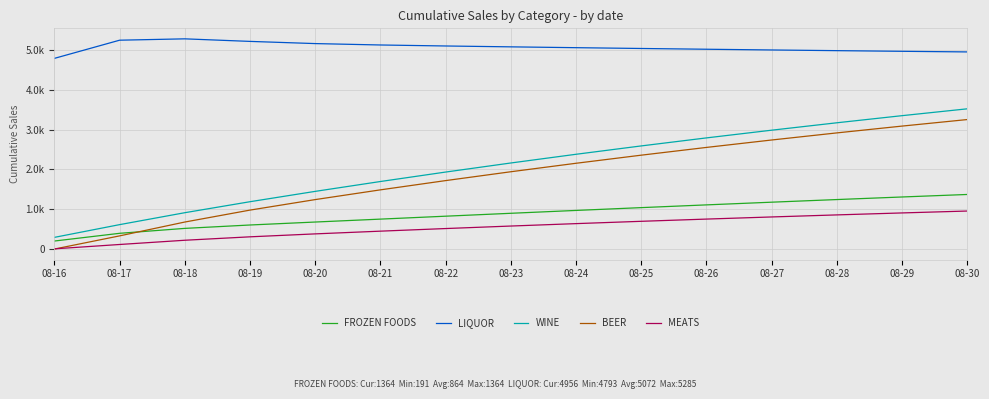

At which category is the sum across all series the highest?

08-30